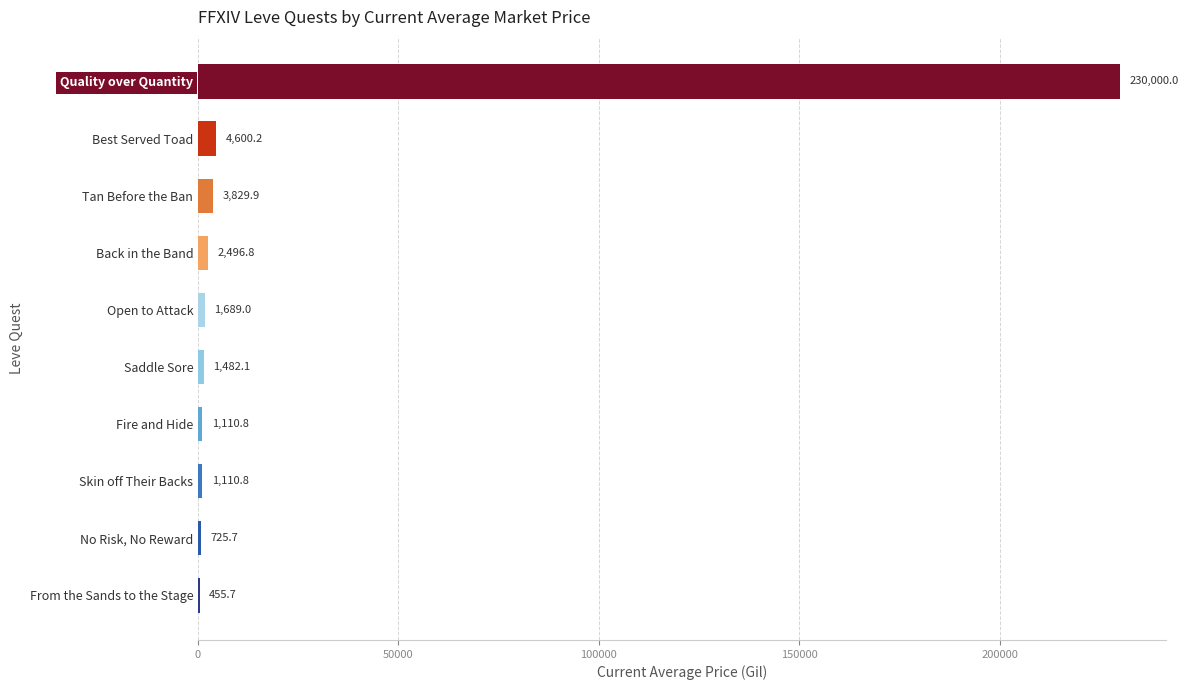

The chart shows a value of 455.7 at From the Sands to the Stage. True or false?

True